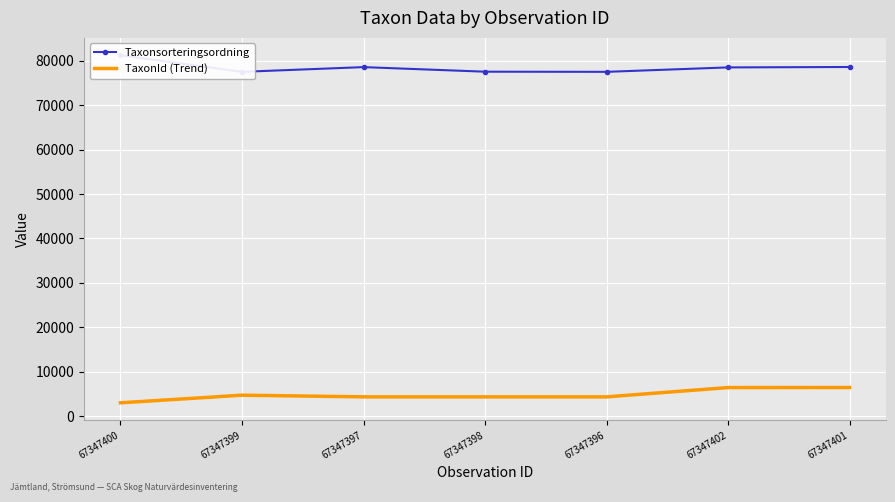

In Taxonsorteringsordning, how many points are lower than both neighbors (excluding endpoints)?

2